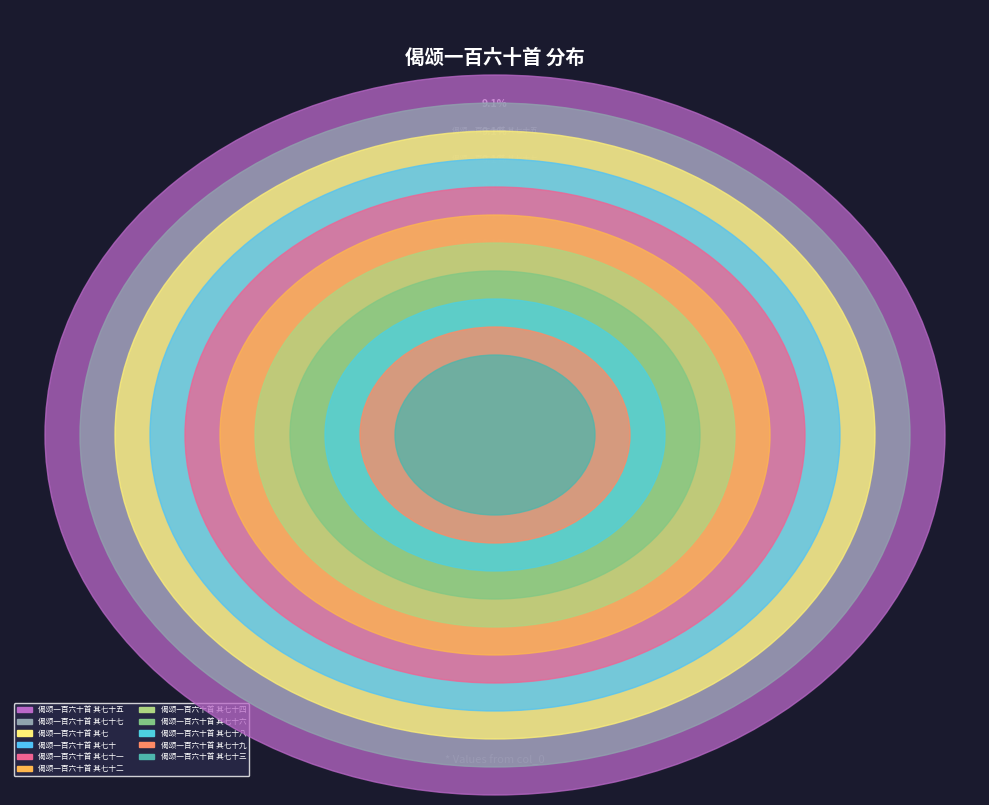

The 偈颂一百六十首 其七十 slice represents 22% of the pie. True or false?

False